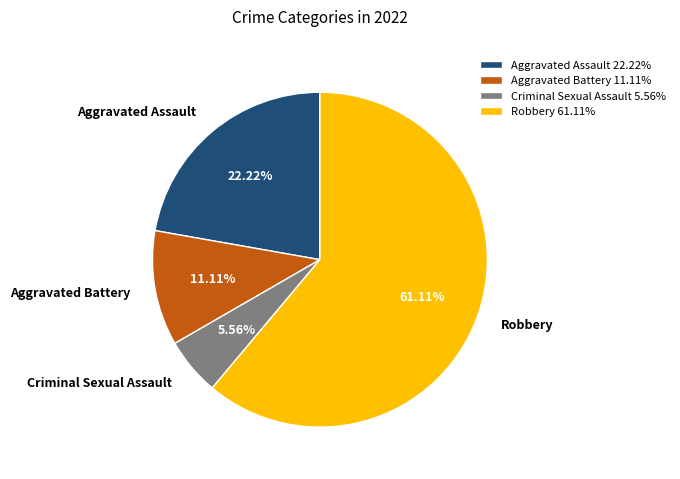

To the nearest percent, what portion does Aggravated Battery represent?

11%